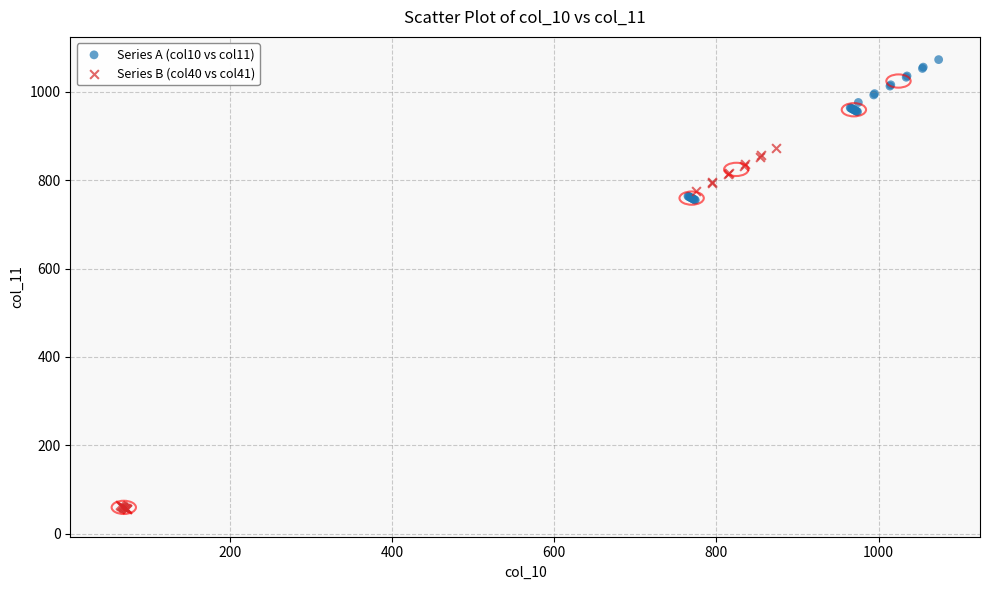

Which series contains the lowest Y value?

Series B (col40 vs col41)